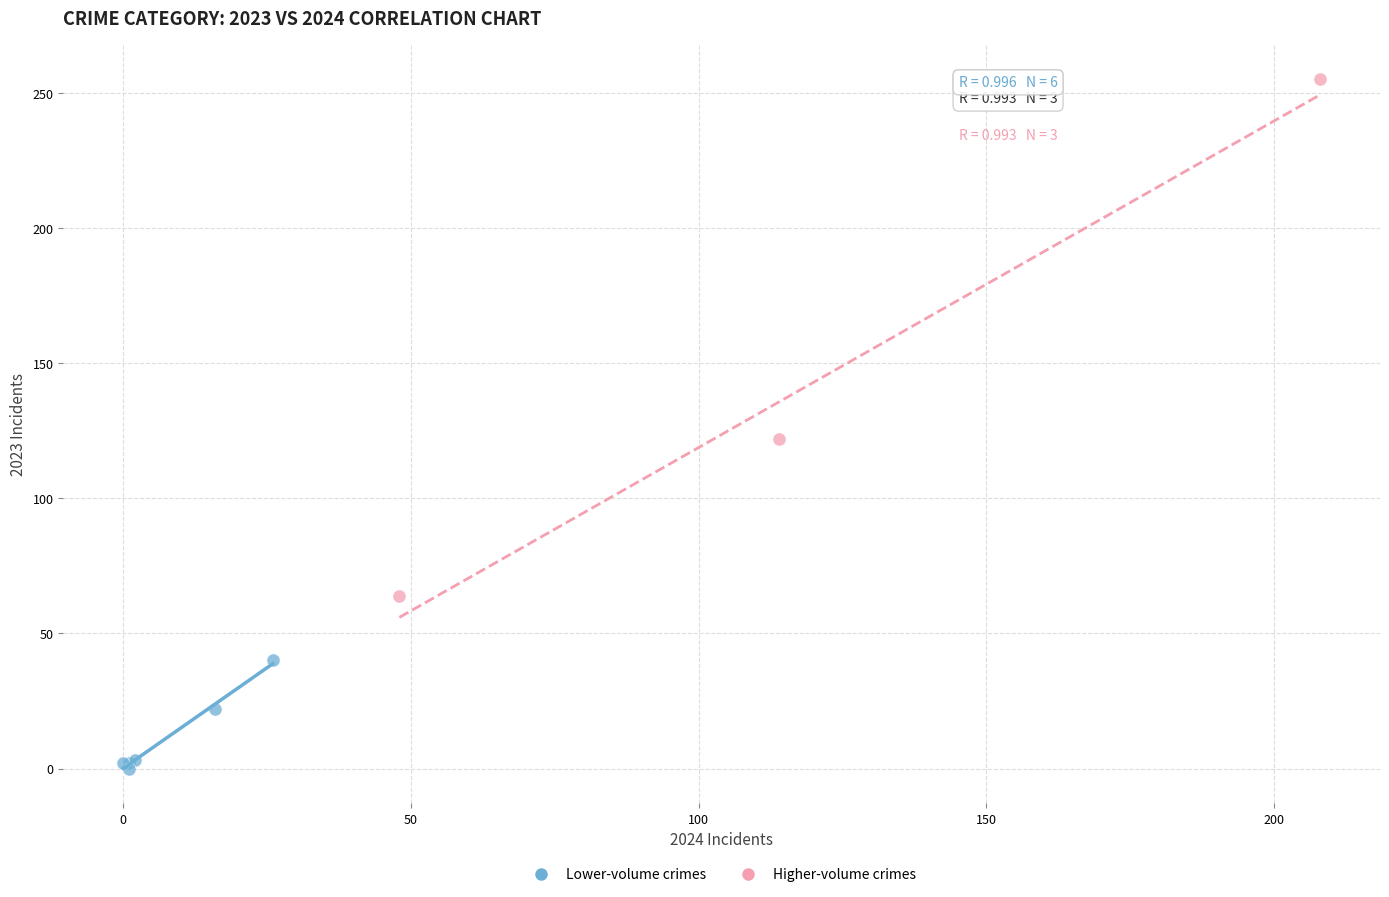

Which series reaches the minimum Y coordinate?

Lower-volume crimes